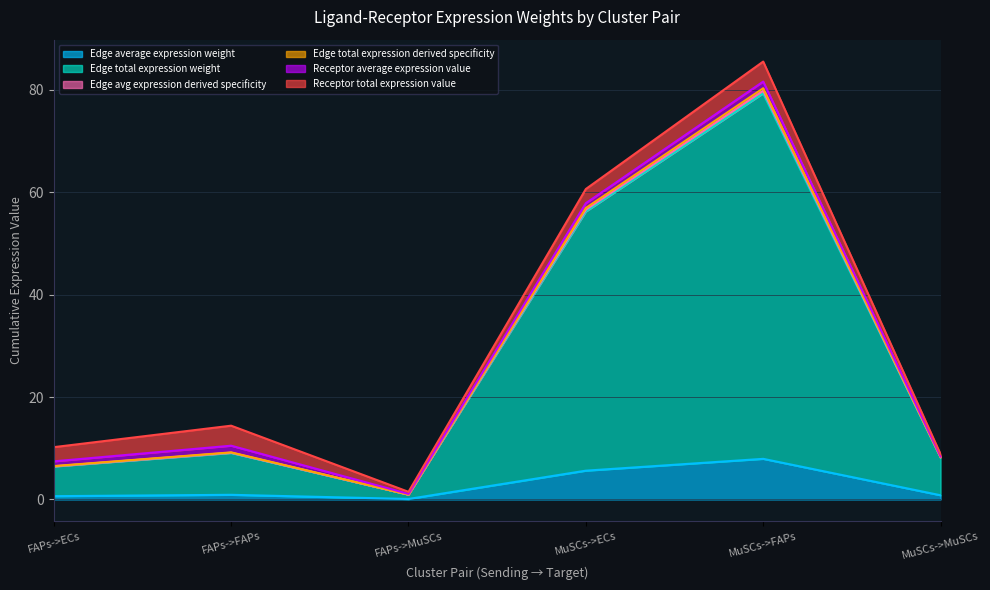

Does the chart have visible grid lines?

Yes